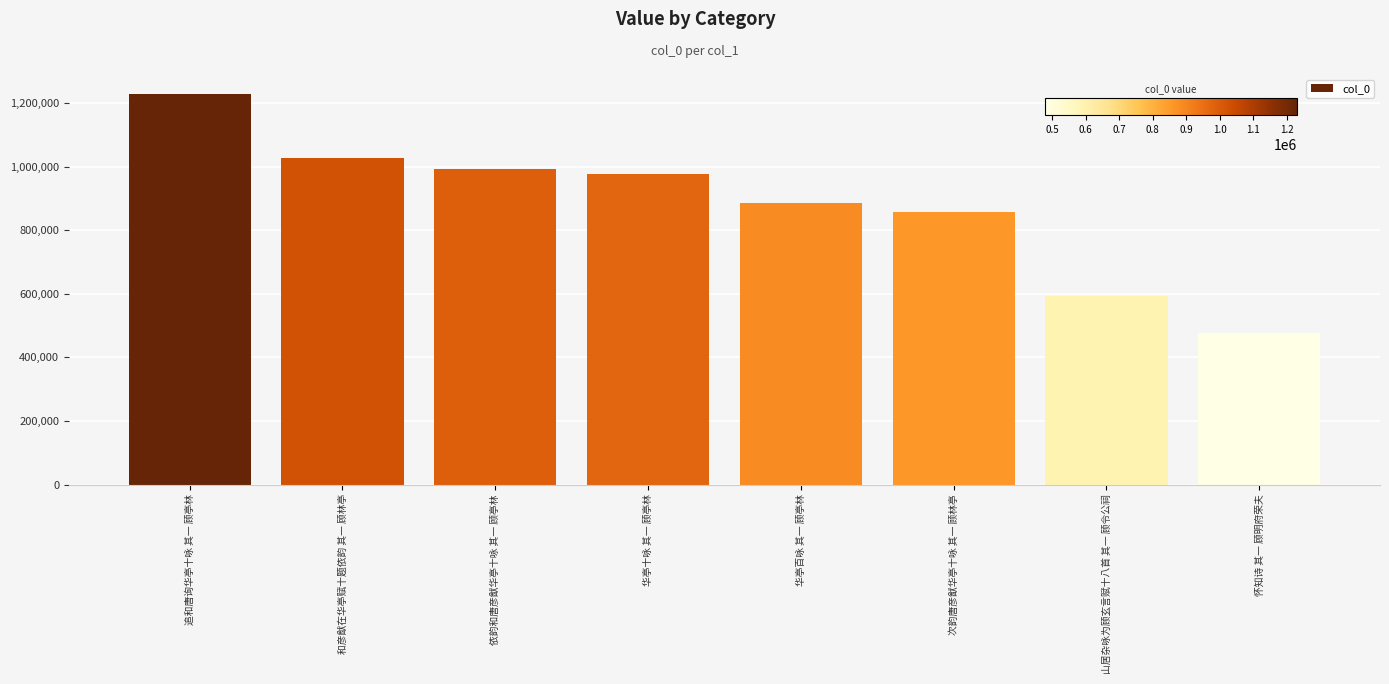

What is the difference between the values at 华亭十咏 其一 顾亭林 and 次韵唐彦猷华亭十咏 其一 顾林亭?

116989